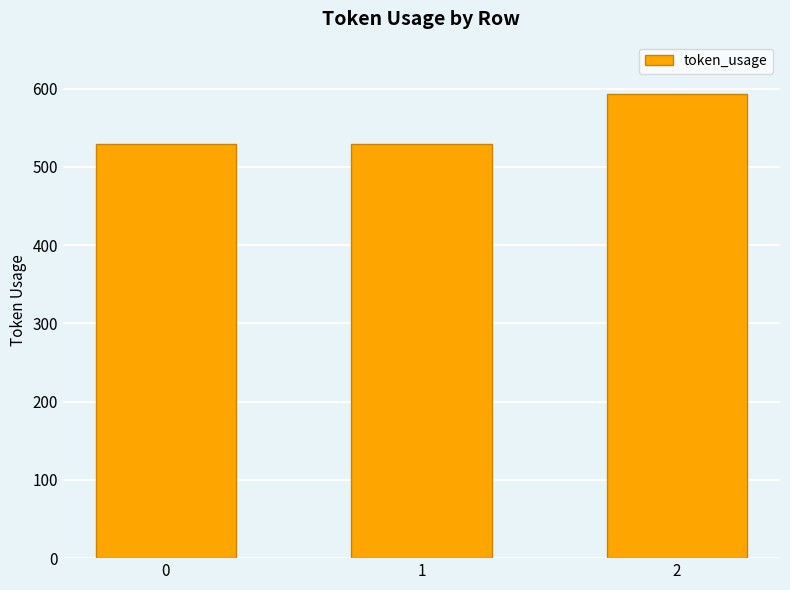

What is the sum of all values?

1651